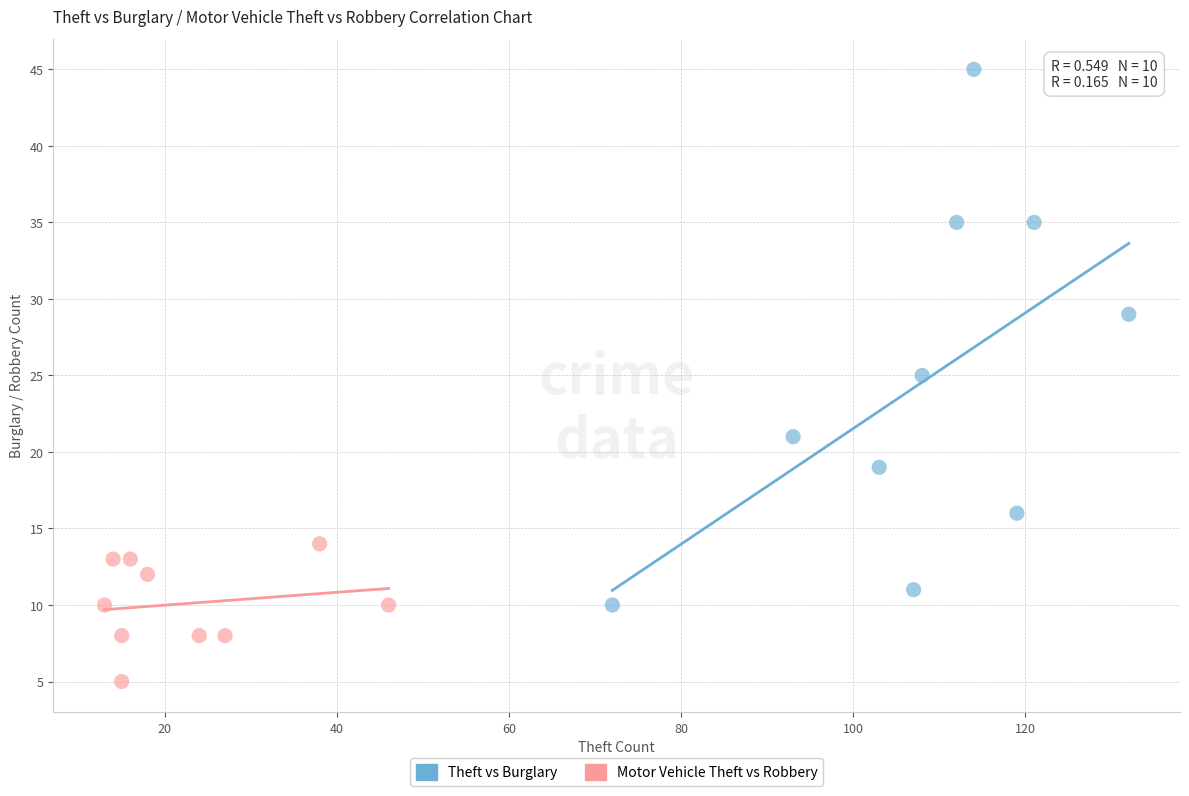

Which series has the widest spread of Y values?

Theft vs Burglary